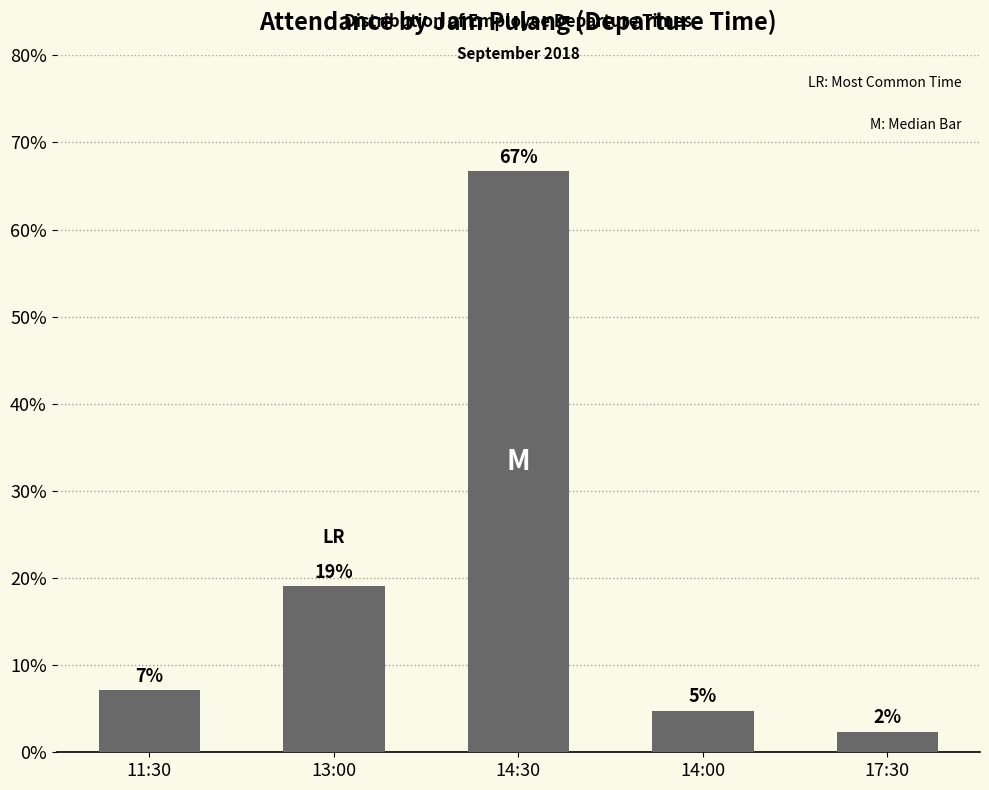

Which category has the highest value across all series?

14:30